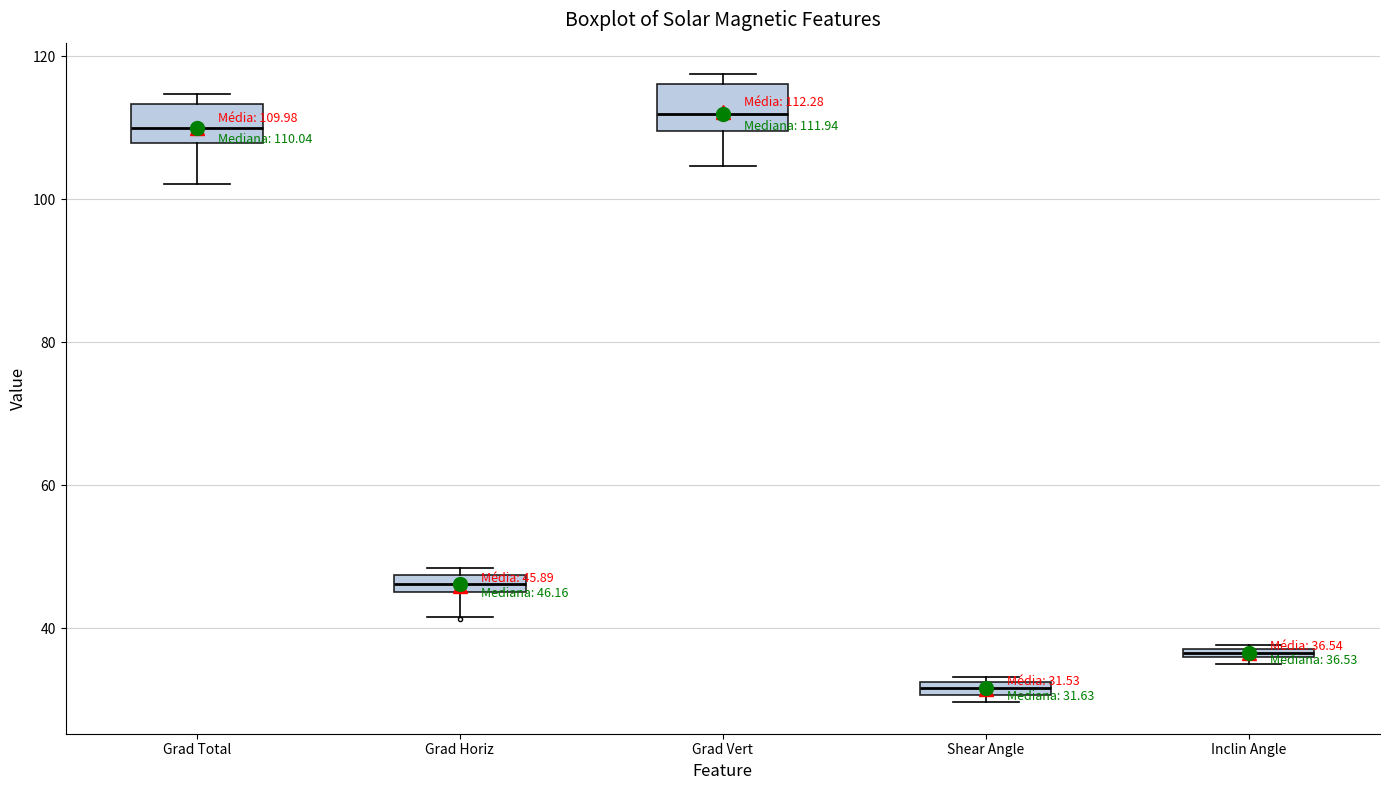

Which box's median line is the lowest?

Shear Angle